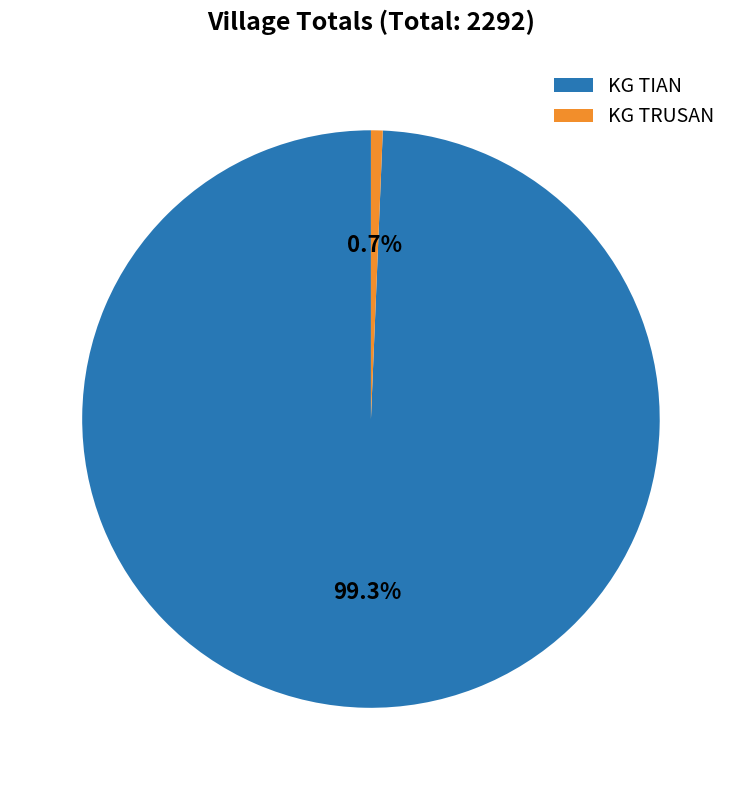

To the nearest percent, what is the difference between the KG TRUSAN and KG TIAN slice percentages?

99%